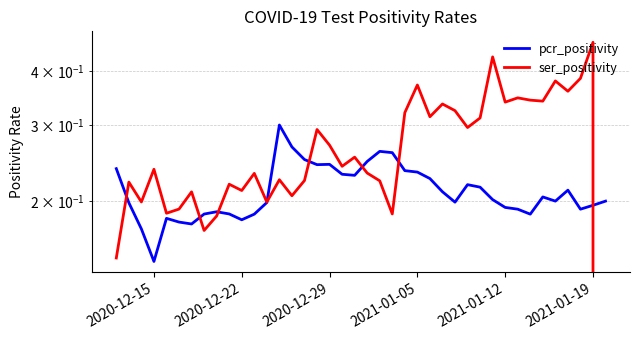

True or false: pcr_positivity has a value of 0.1 at 2020-12-29.

False